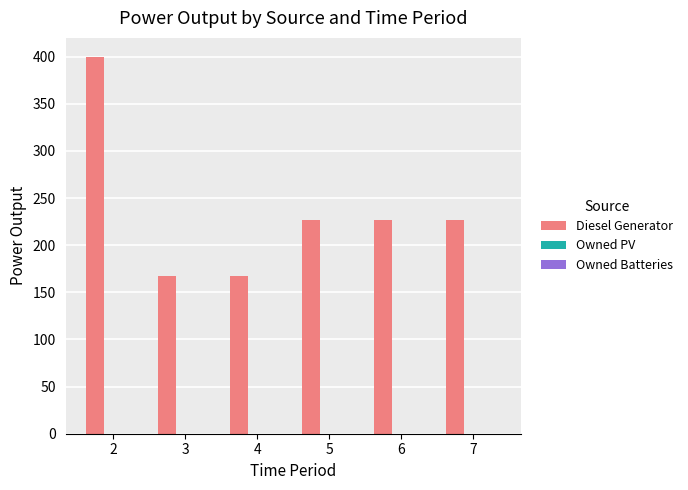

Count the number of data series in this chart.

1